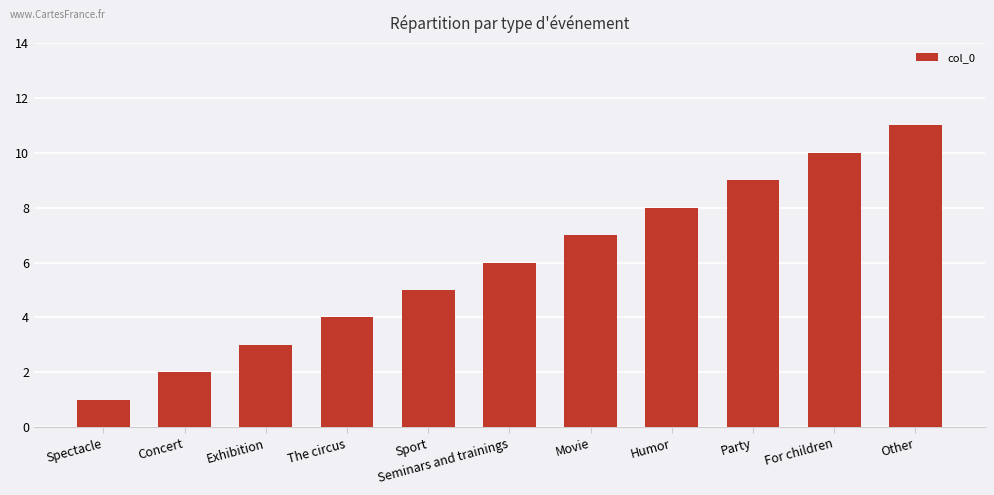

What is the label of the 1st bar from the left?

Spectacle